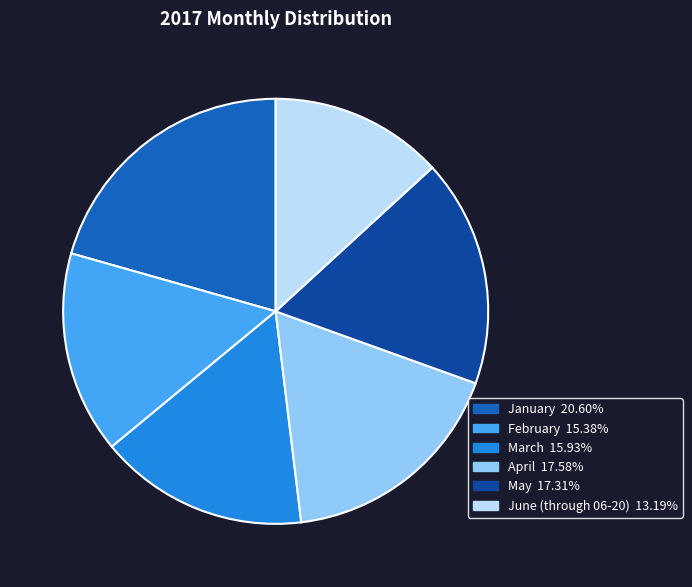

Is there a majority slice in this chart?

No